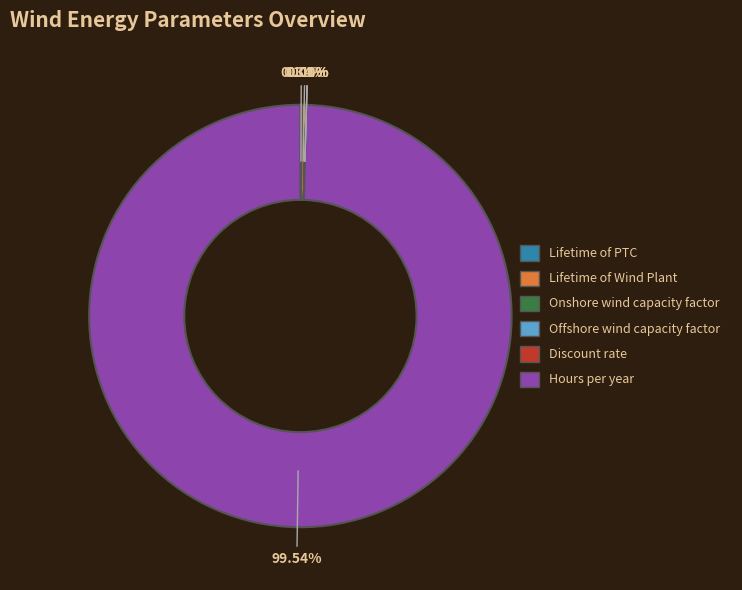

Which slice is the largest?

Hours per year